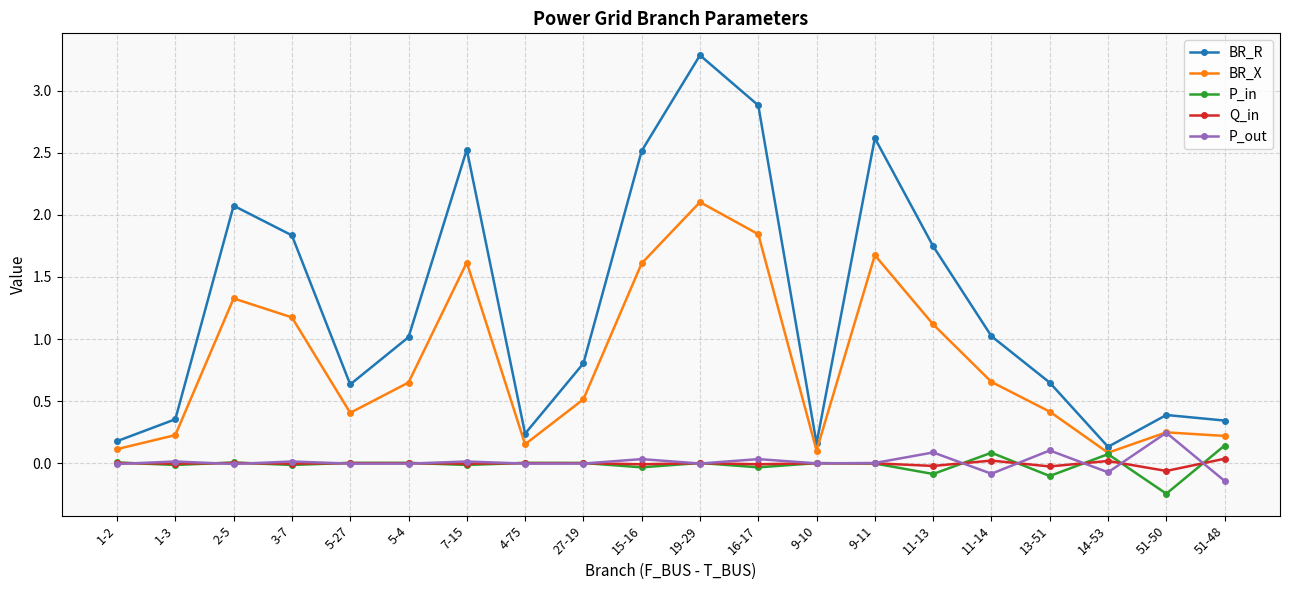

How many categories are shown in the chart?

20